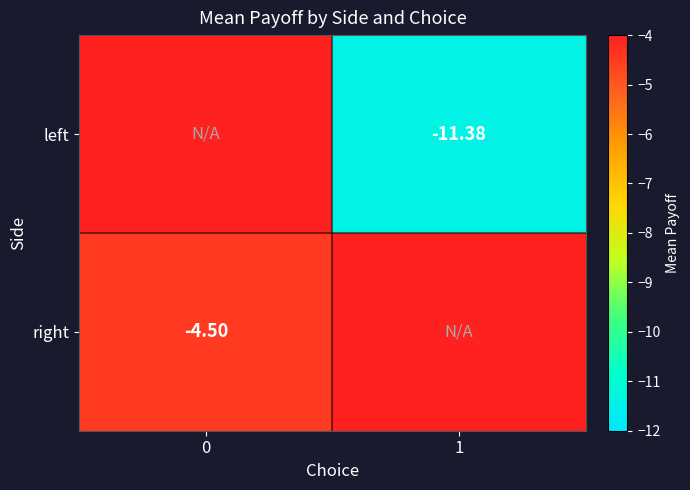

What is the sum of the right values at 0 and 1?

-4.5